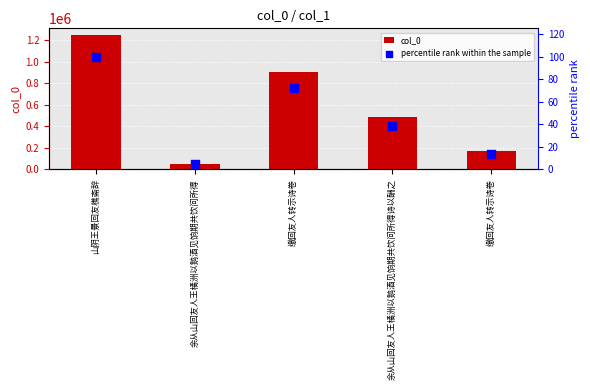

What is the total value across all series at 山阴王景回友樵斋辞?

1245918.0